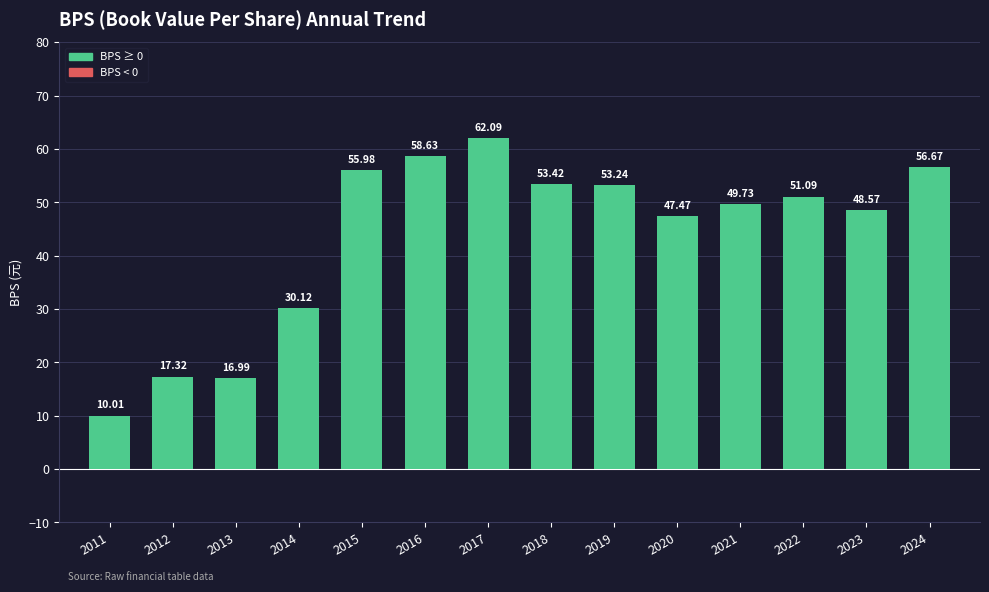

True or false: the data shows 10.5 at 2014.

False